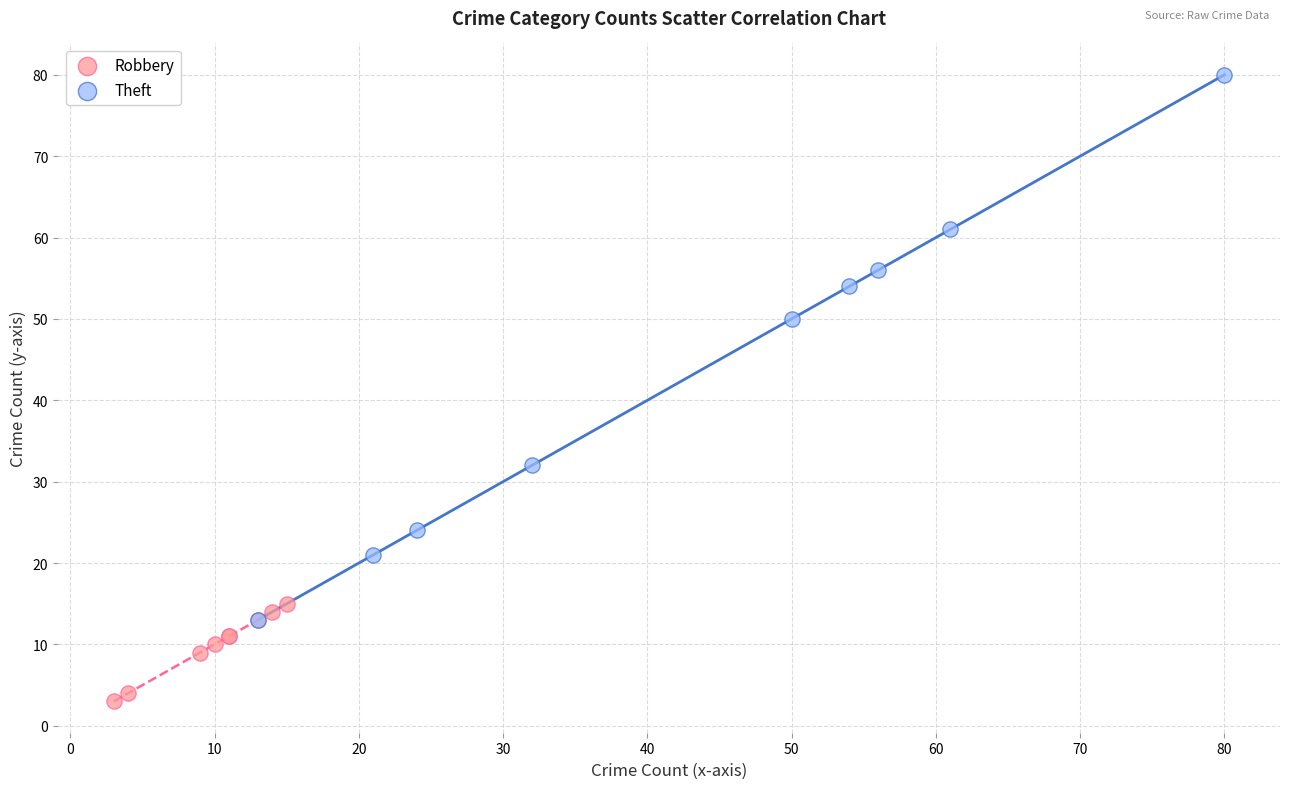

Which series contains the highest Y value?

Theft